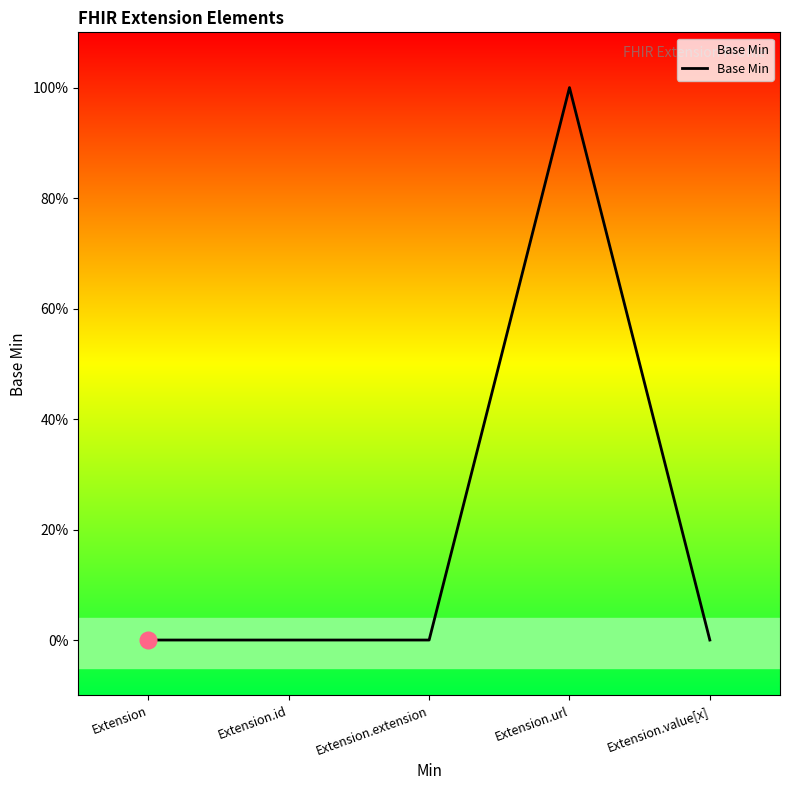

What is the sum of all values?

1